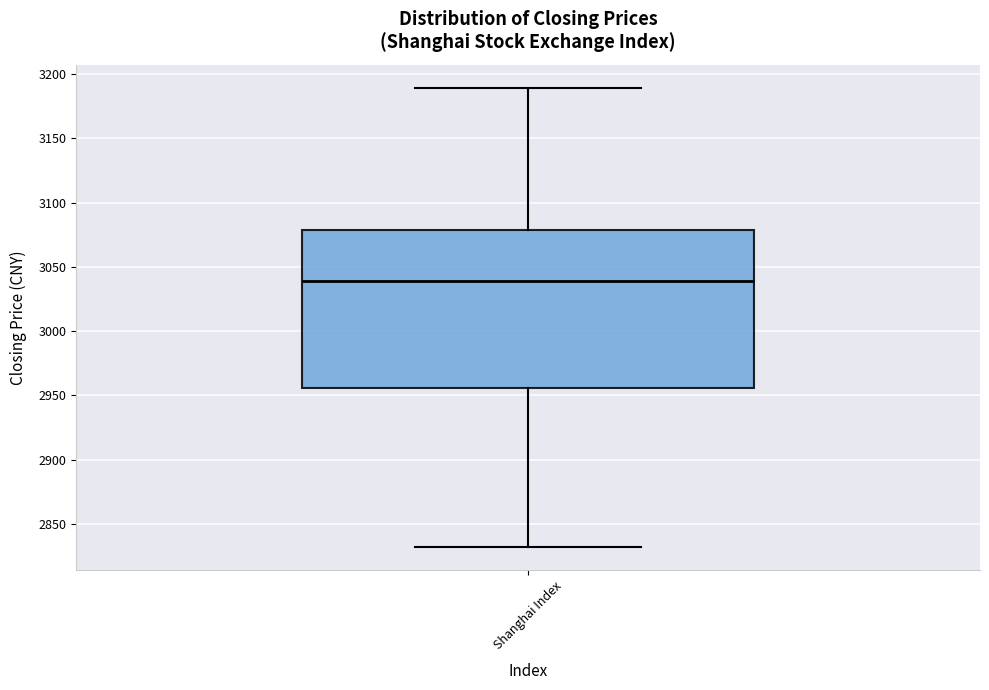

Where is the lower edge of the box for Shanghai Index on the y-axis? The values are not printed on the chart, so give them approximately, as read against the axis.

2955